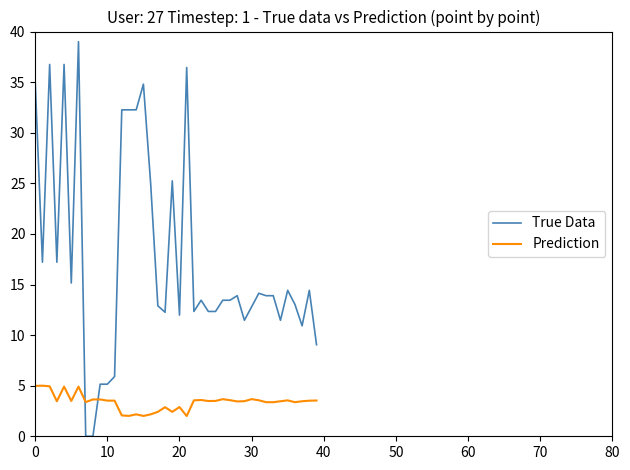

List the series in order of their peak value, highest first.

True Data, Prediction